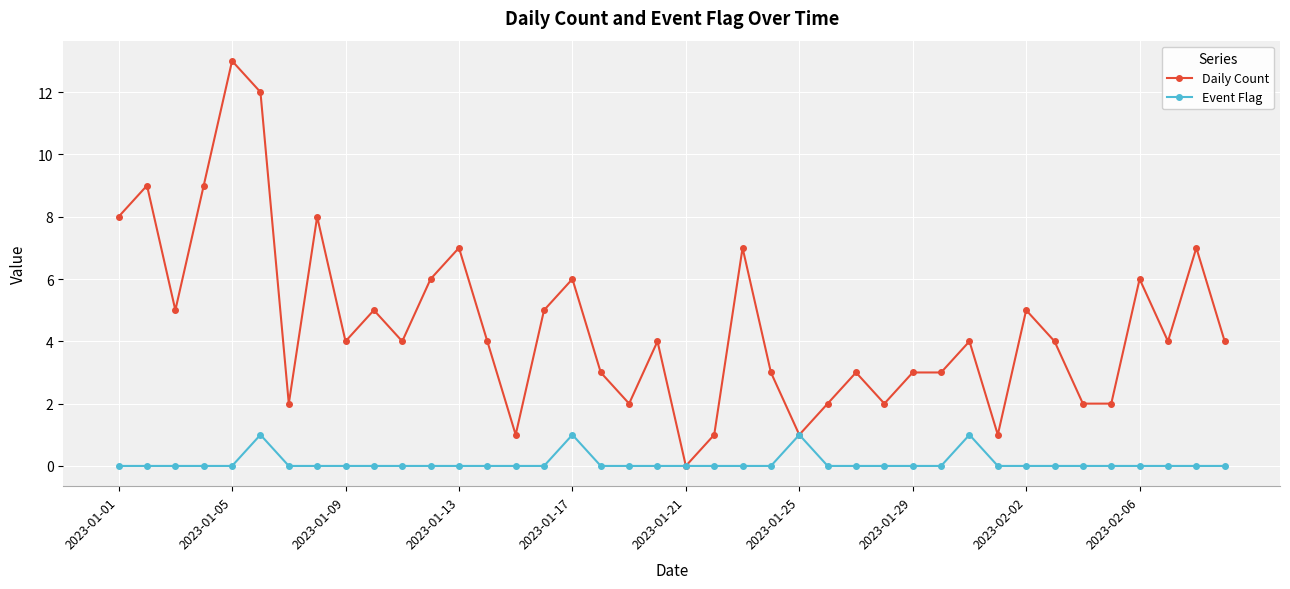

True or false: Daily Count has more than 0 points higher than both neighbors.

True